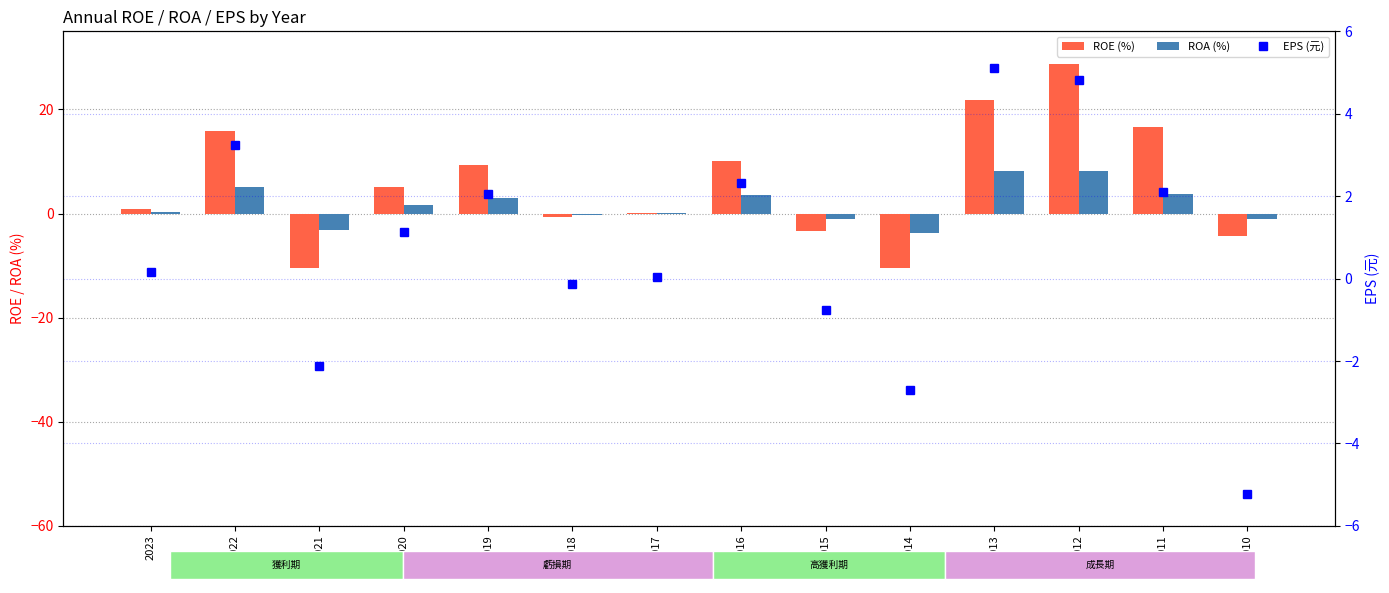

What is the smallest value displayed?

-10.5